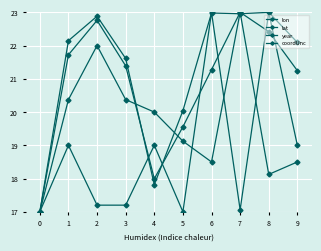

Does the chart have visible grid lines?

Yes